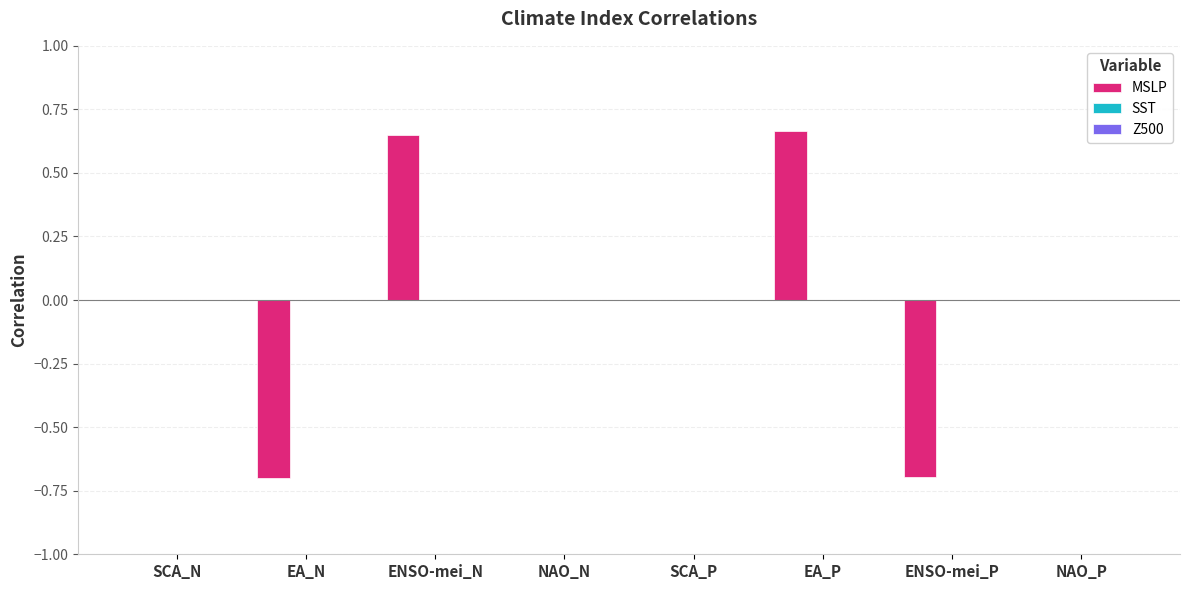

Which has a higher value, ENSO-mei_P or NAO_P?

NAO_P